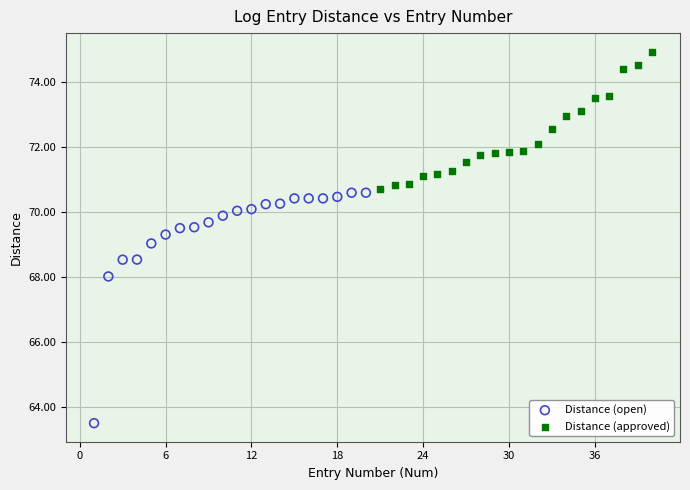

Which series has the widest spread of Y values?

Distance (open)